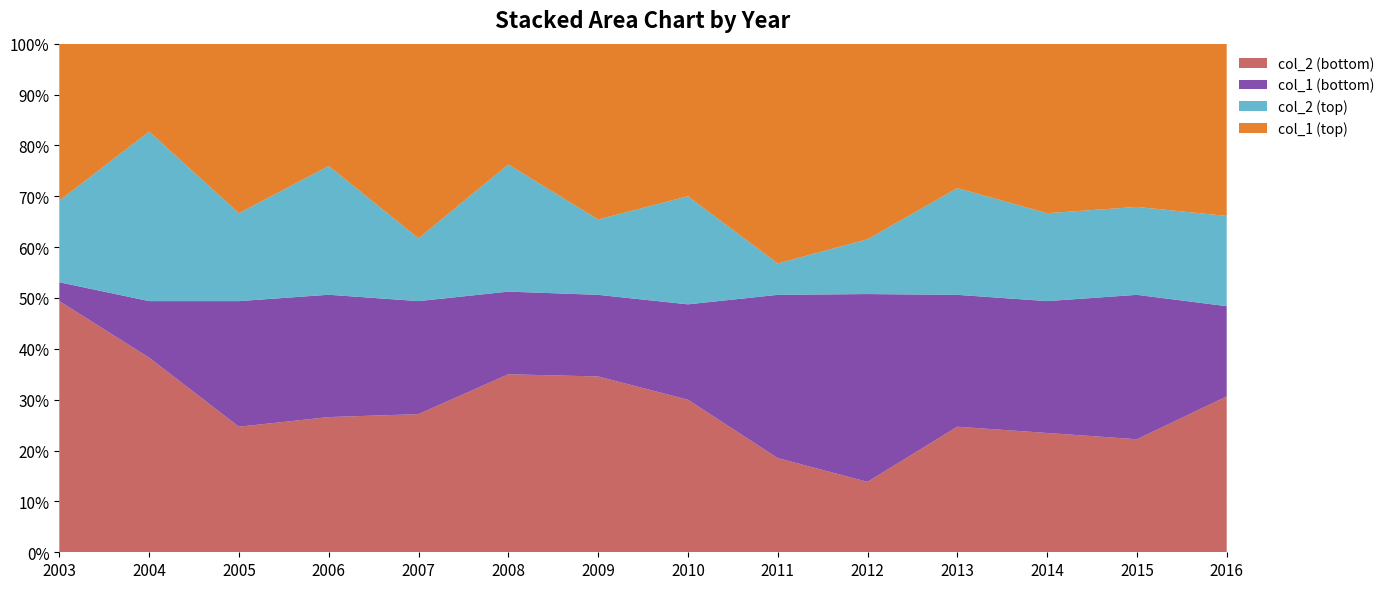

Reading left to right, transcribe all the data shown in this chart.

col_1 (top): 25	14	27	19	31	19	28	24	35	25	23	27	26	21
col_2 (top): 13	27	14	20	10	20	12	17	5	7	17	14	14	11
col_1 (bottom): 3	9	20	19	18	13	13	15	26	24	21	21	23	11
col_2 (bottom): 40	31	20	21	22	28	28	24	15	9	20	19	18	19